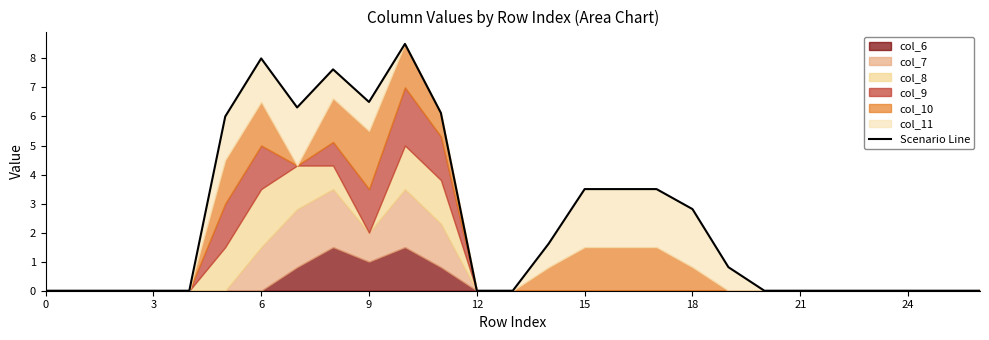

What is the average value?

2.4